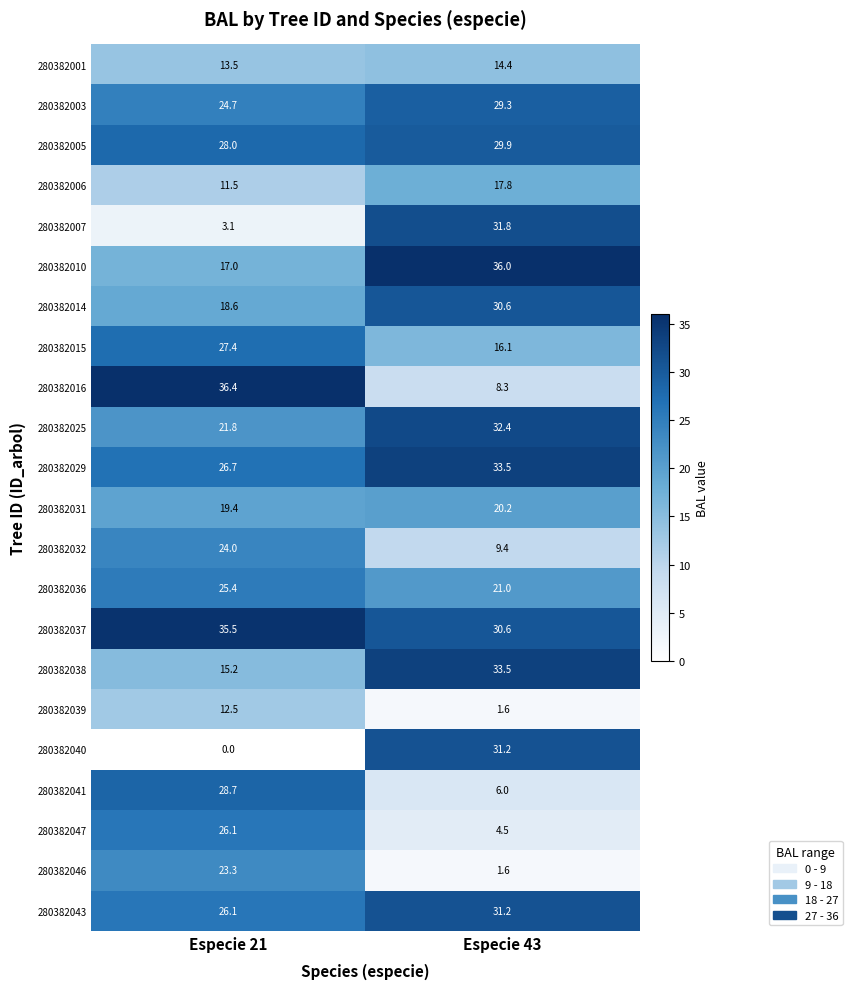

What is the total value across all series at Especie 21?

464.9